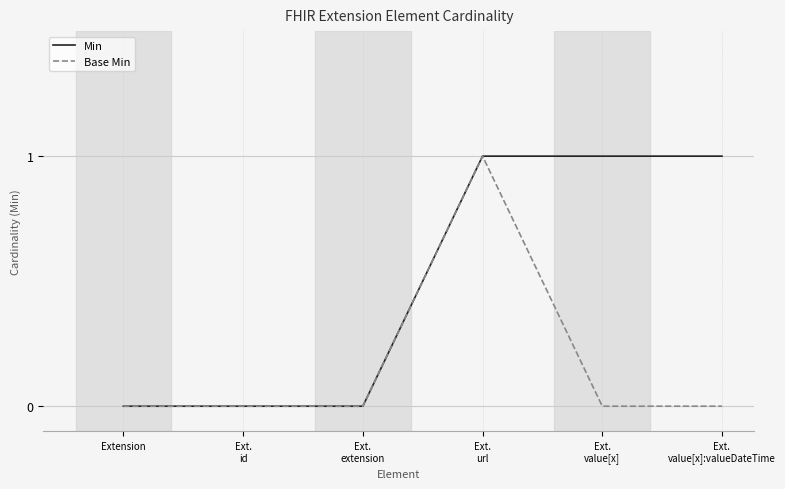

What is the sum of the Min values at Ext.
id and Ext.
value[x]?

1